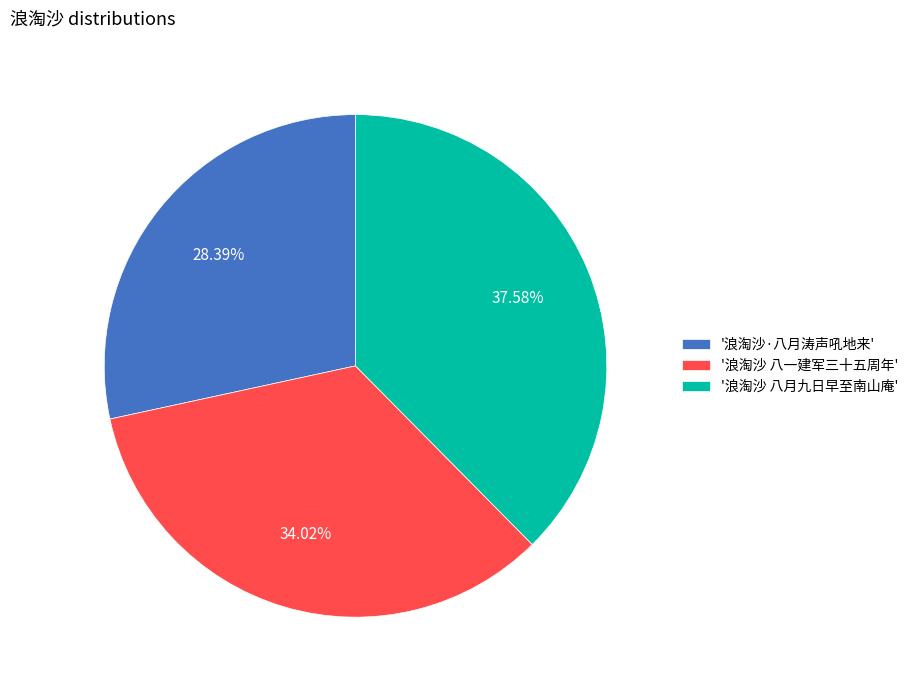

Does any single category account for the majority?

No